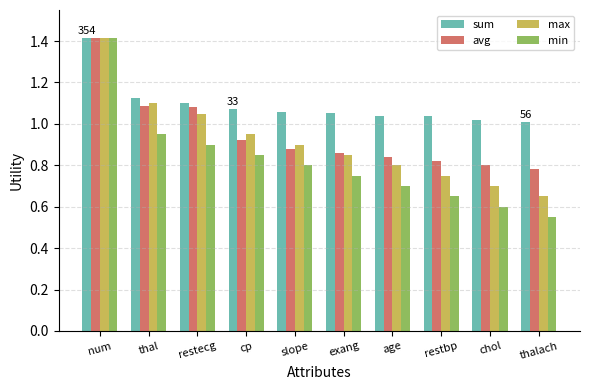

What is the total value across all series at thal?

4.3